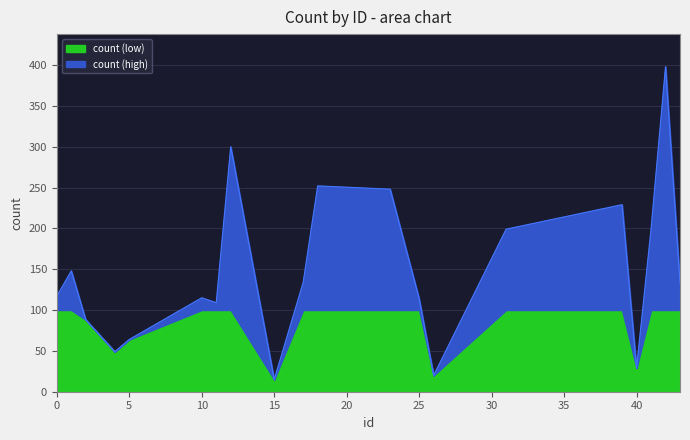

What is the greatest value displayed?

398